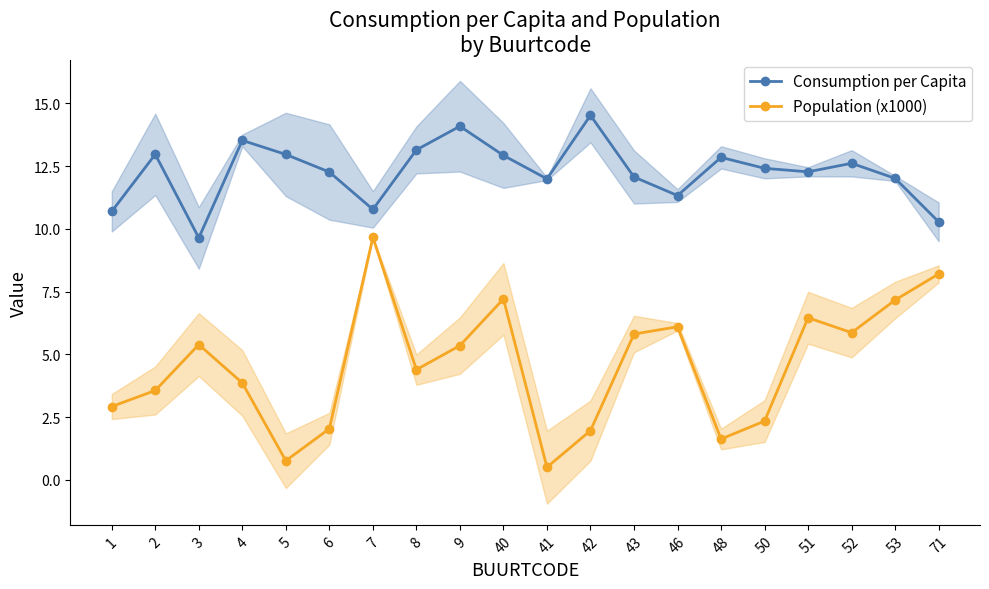

What is the smallest value displayed?

0.5